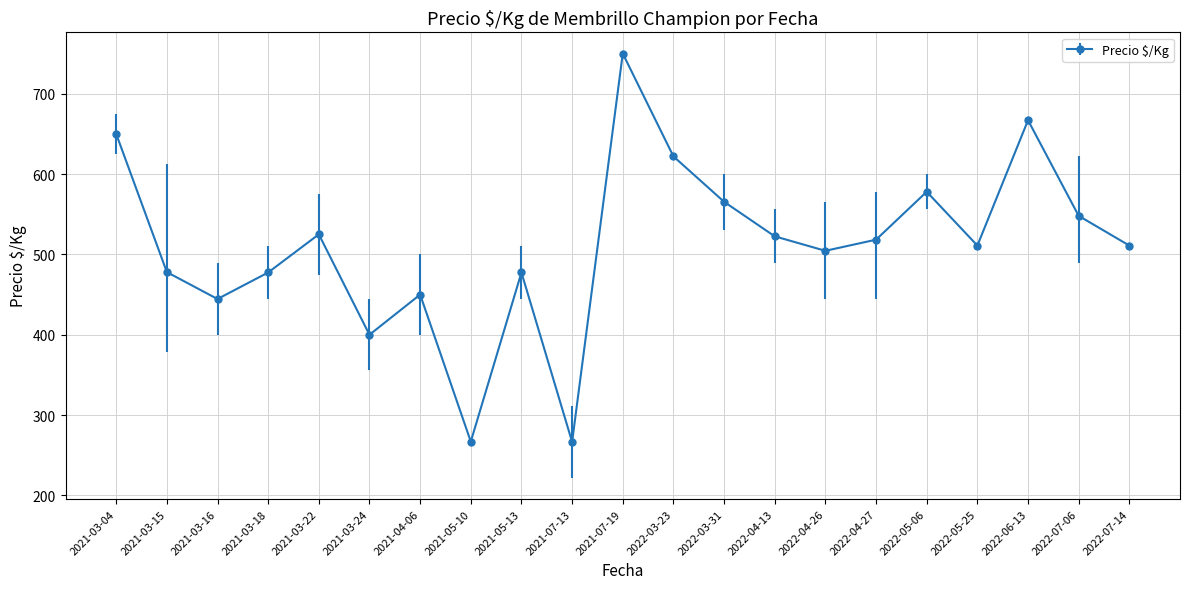

Is it true that the value at 2022-03-31 is 175.0?

False